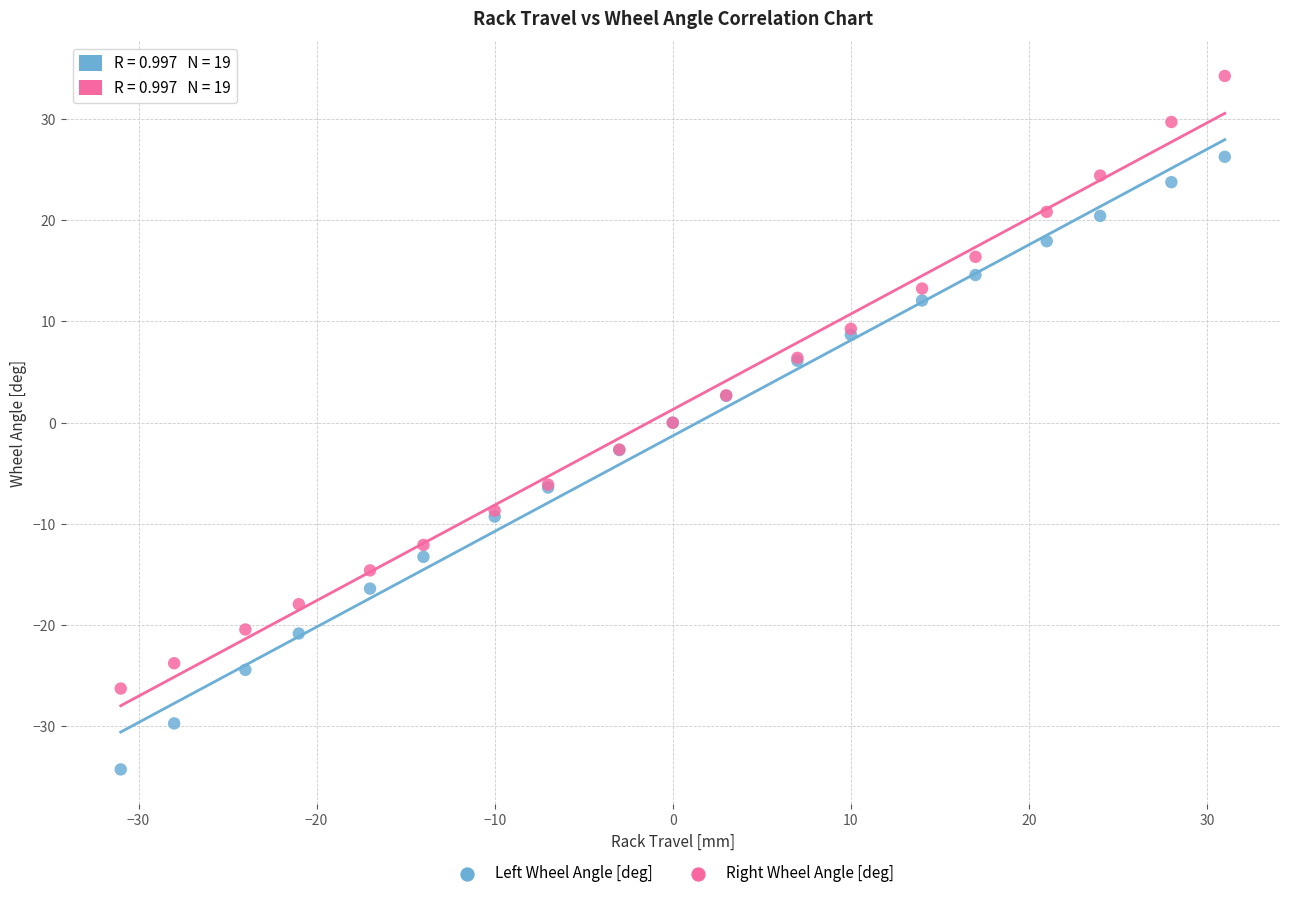

Which series reaches the maximum Y coordinate?

Right Wheel Angle [deg]